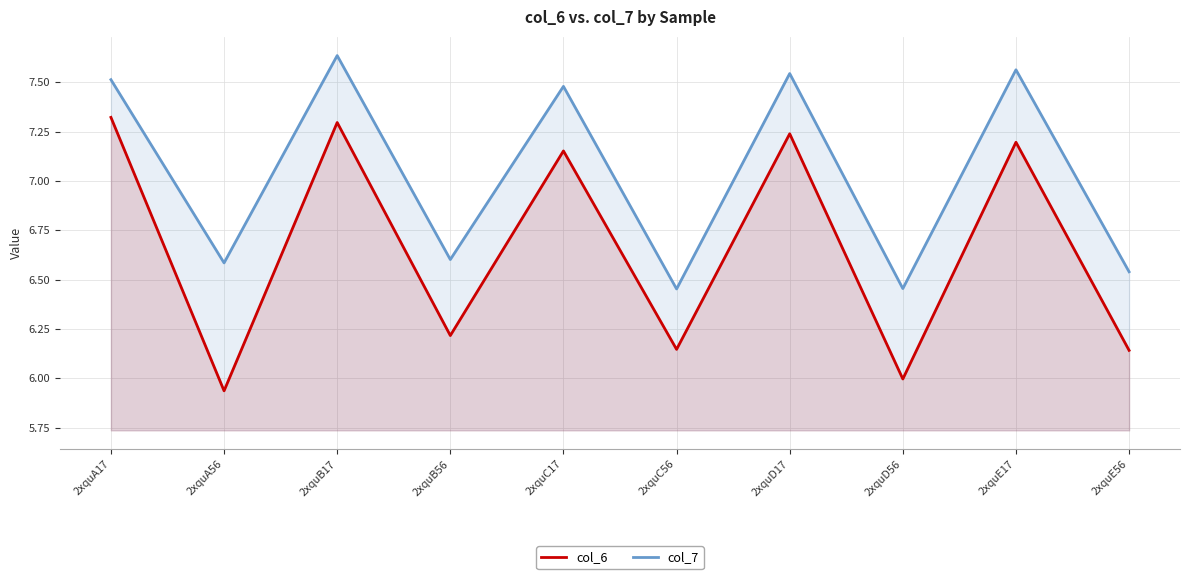

What are all the series names shown in the legend?

col_6, col_7